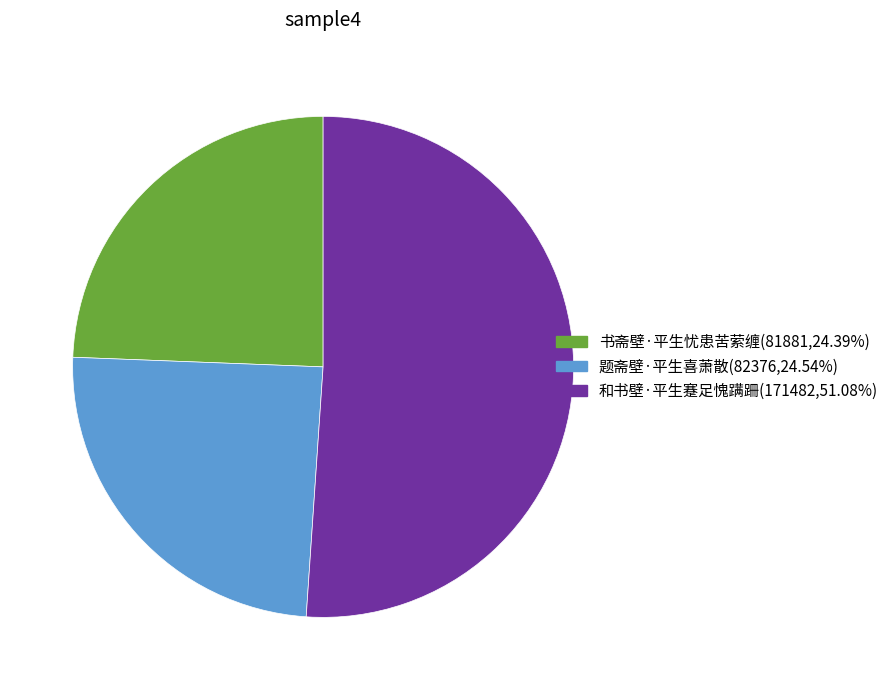

Is the sum of 题斋壁·平生喜萧散(82376,24.54%) and 书斋壁·平生忧患苦萦缠(81881,24.39%) greater than half?

No